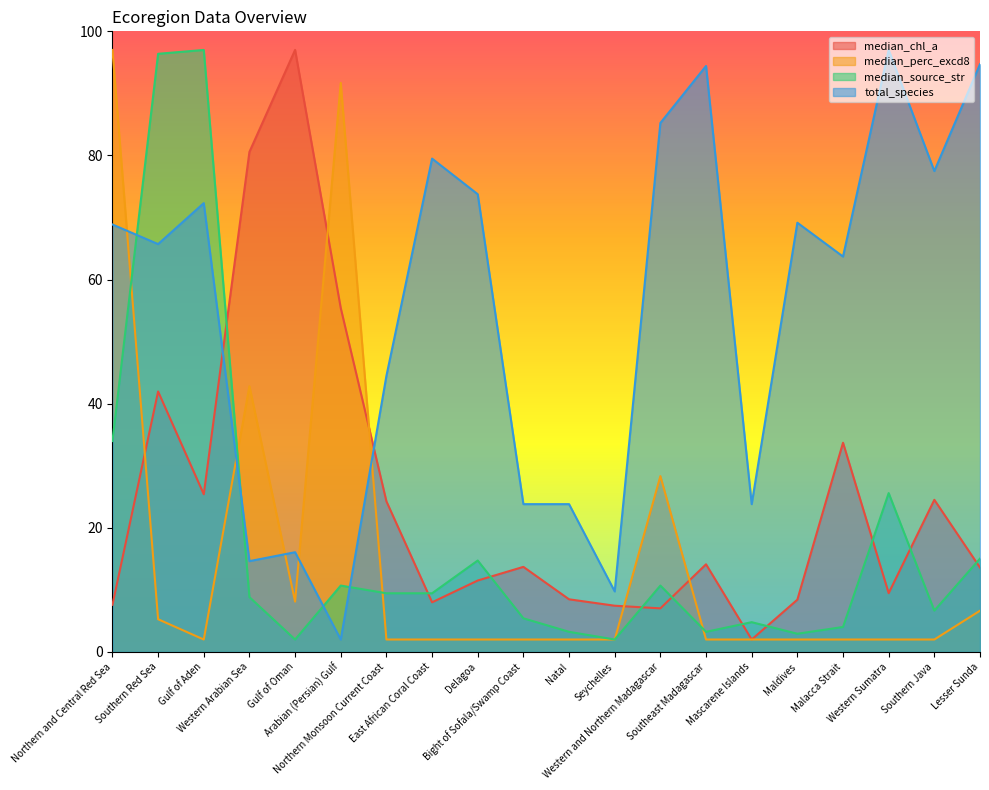

Which series has the largest total across all categories?

total_species